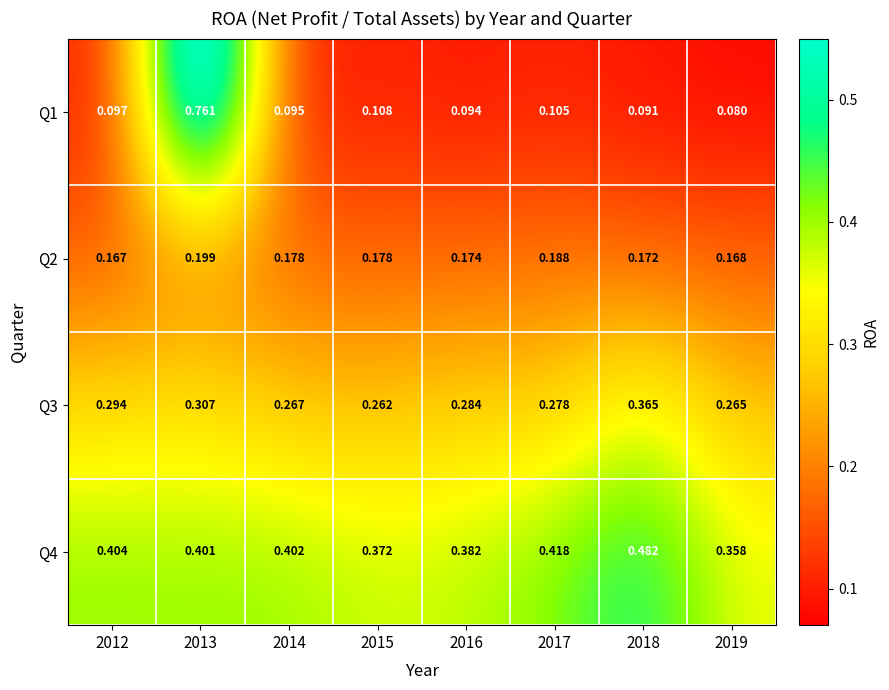

Is the value of Q2 at 2018 greater than the value of Q4 at 2019?

No